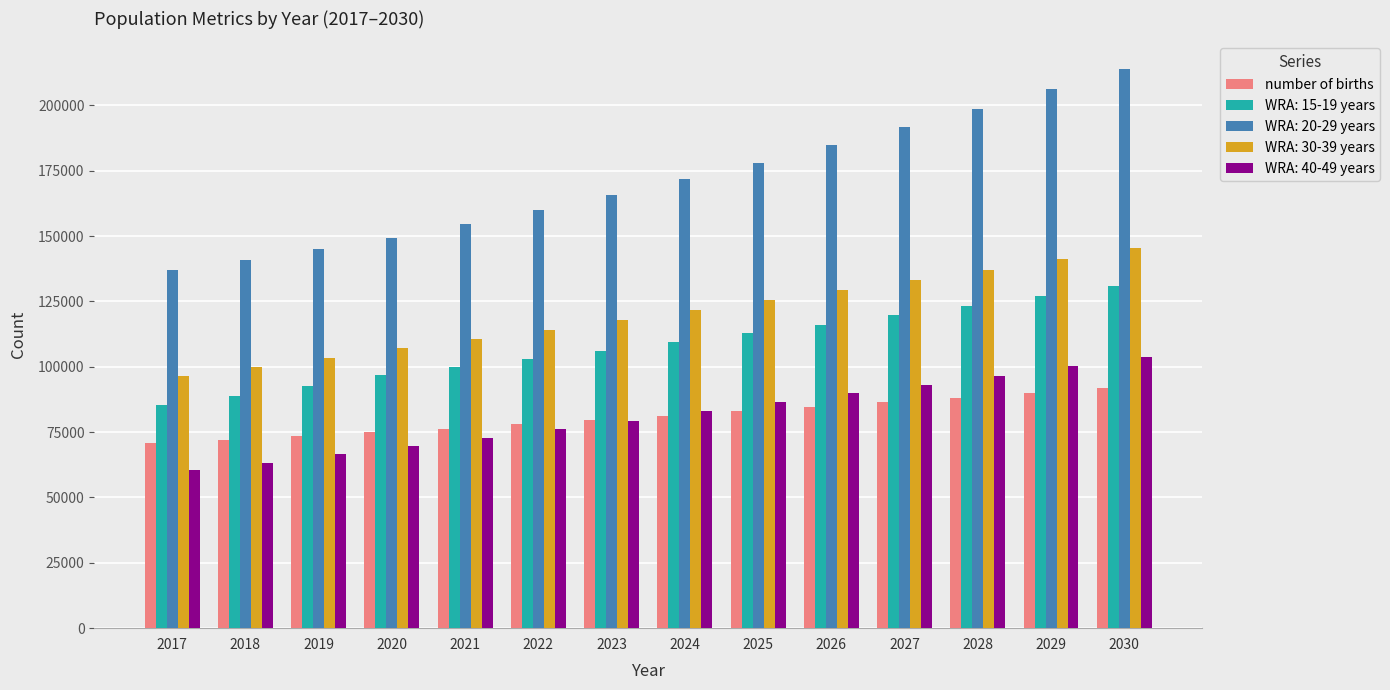

What is the difference between the second highest and minimum values in the WRA: 20-29 years series?

69202.8